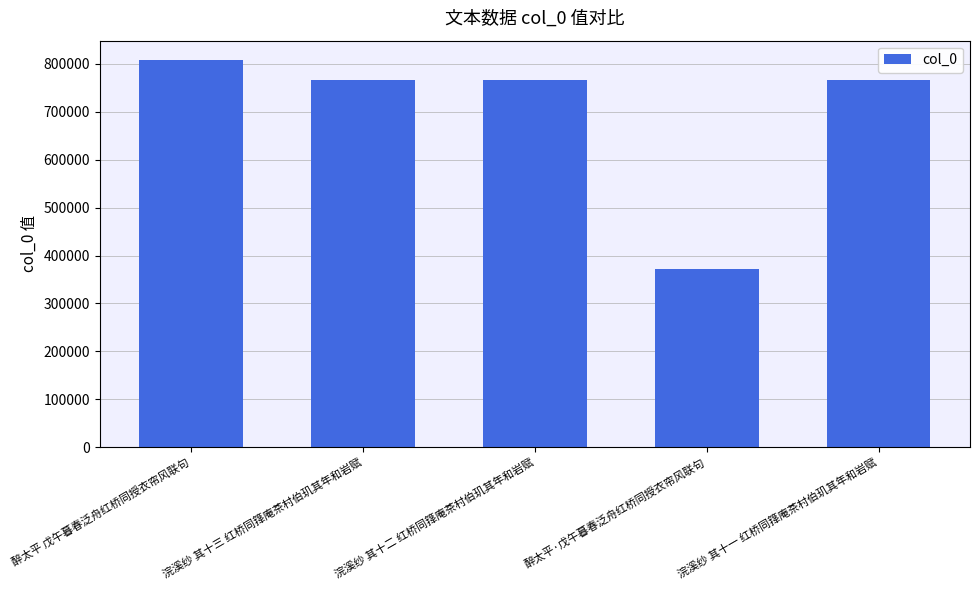

Which category has the highest value across all series?

醉太平 戊午暮春泛舟红桥同授衣帘风联句